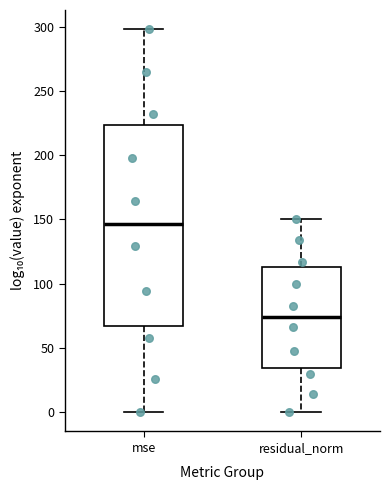

Reading left to right, transcribe this box plot: for each box, give where its median line is, the range the box spans, and where its two whiskers end, as read against the y-axis. The values are not printed on the chart, so give them approximately, as read against the axis.

mse: median 145, box 65 to 225, whiskers 0 to 300
residual_norm: median 75, box 35 to 115, whiskers 0 to 150